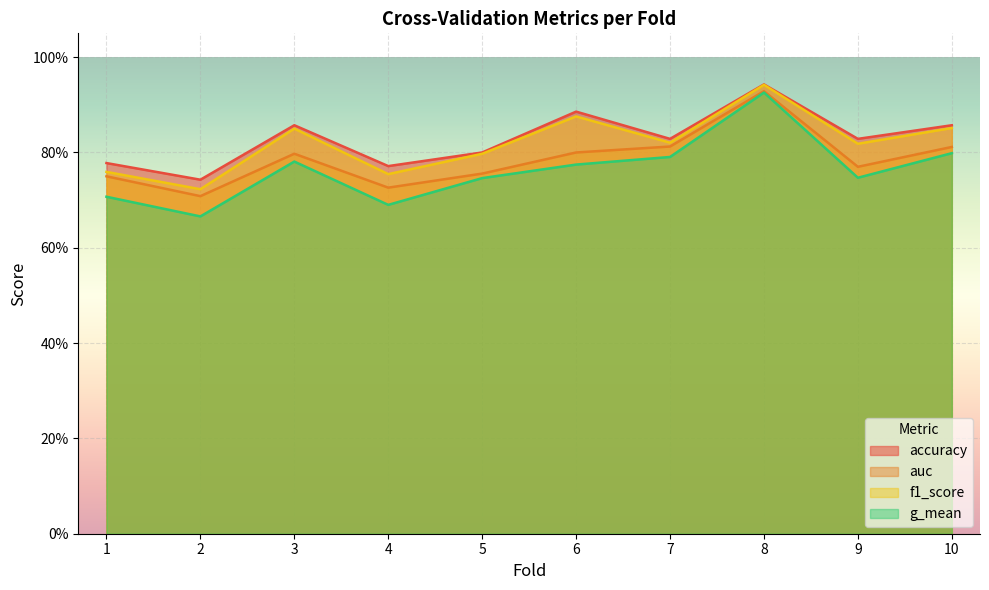

Which series changed the most between 2 and 9?

f1_score